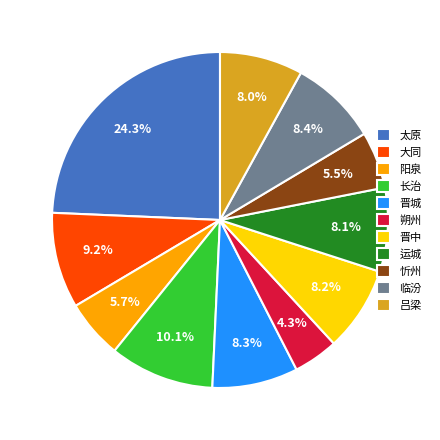

Do 太原 and 忻州 together represent more than half of the pie?

No